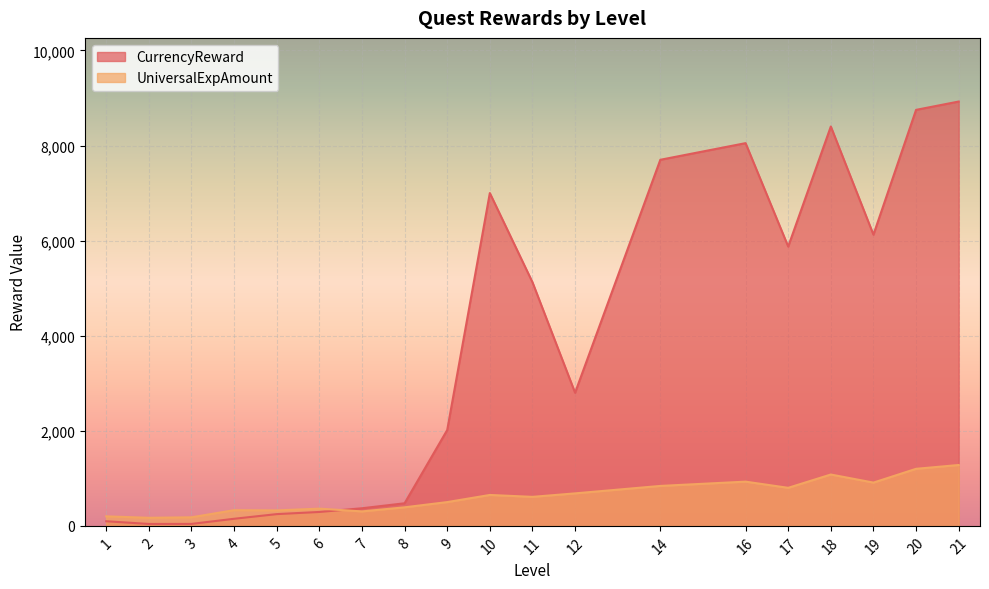

List the series in order of their peak value, highest first.

CurrencyReward, UniversalExpAmount